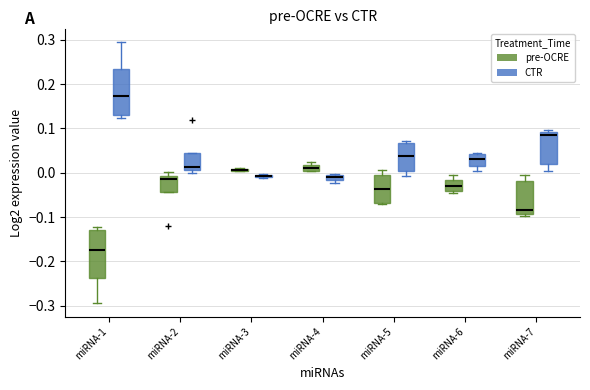

Where does the median line of the box for miRNA-4 (pre-OCRE) sit on the y-axis? The values are not printed on the chart, so give them approximately, as read against the axis.

0.01